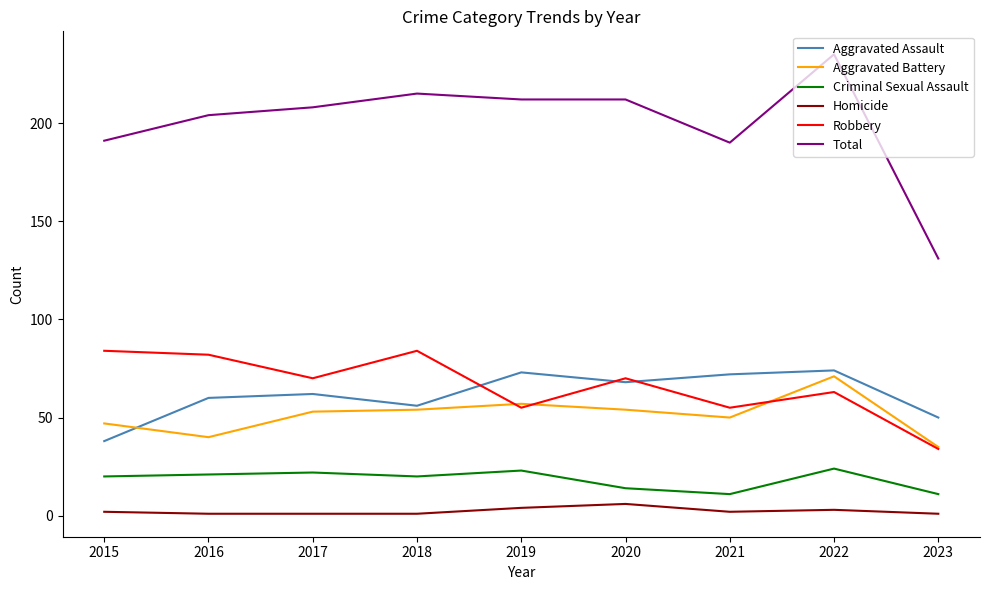

True or false: Criminal Sexual Assault and Aggravated Assault intersect in this chart.

False